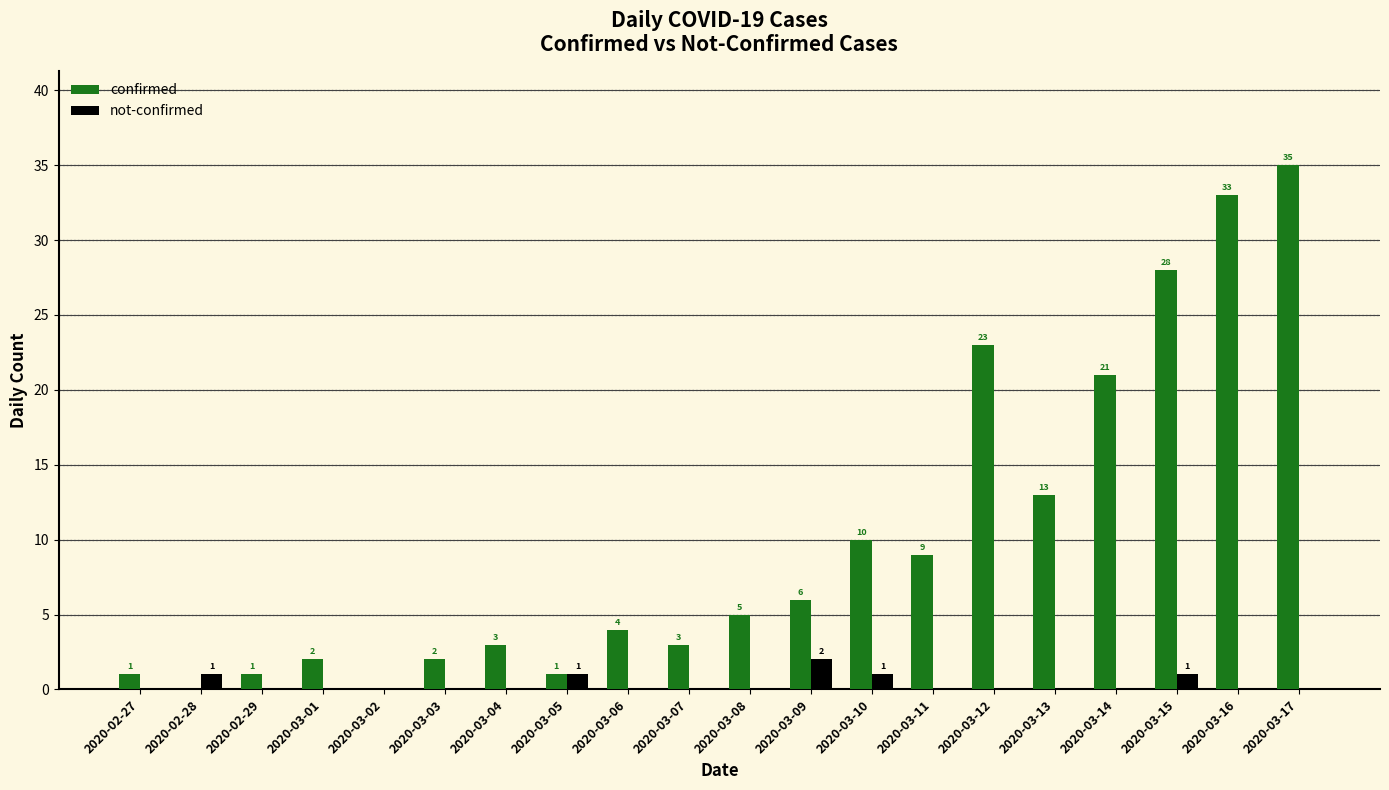

Which series changed the most between 2020-03-04 and 2020-03-17?

confirmed